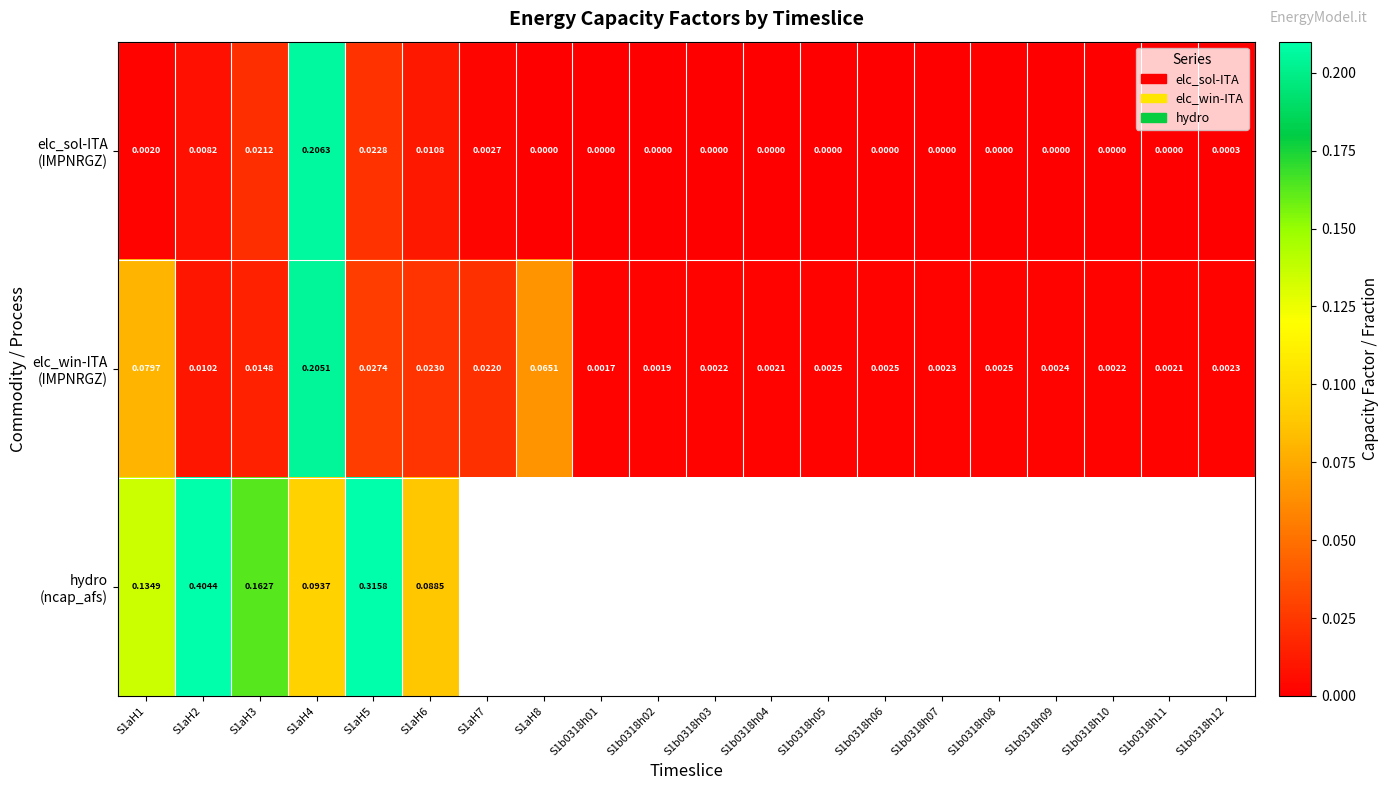

List the series in order of their peak value, lowest first.

elc_win-ITA (IMPNRGZ), elc_sol-ITA (IMPNRGZ), hydro (ncap_afs)